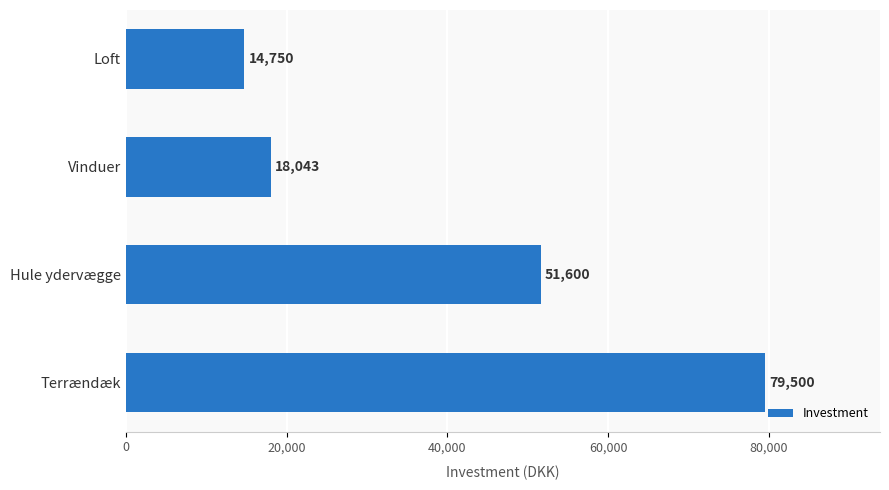

What is the difference between the maximum and minimum values?

64750